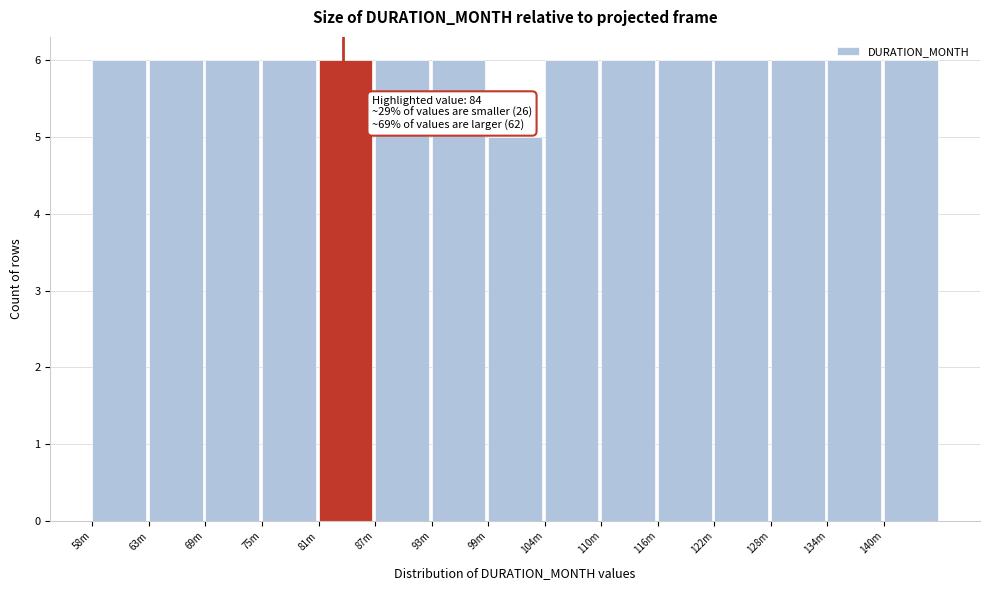

The chart shows a value of 3 at 99m. True or false?

False